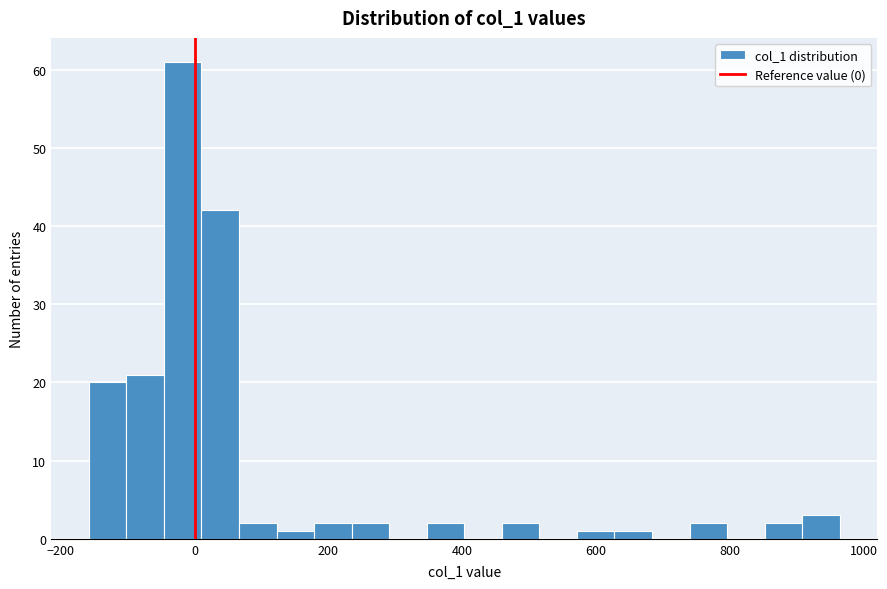

Read against the x-axis, roughly where is the centre of the tallest bar?

-20